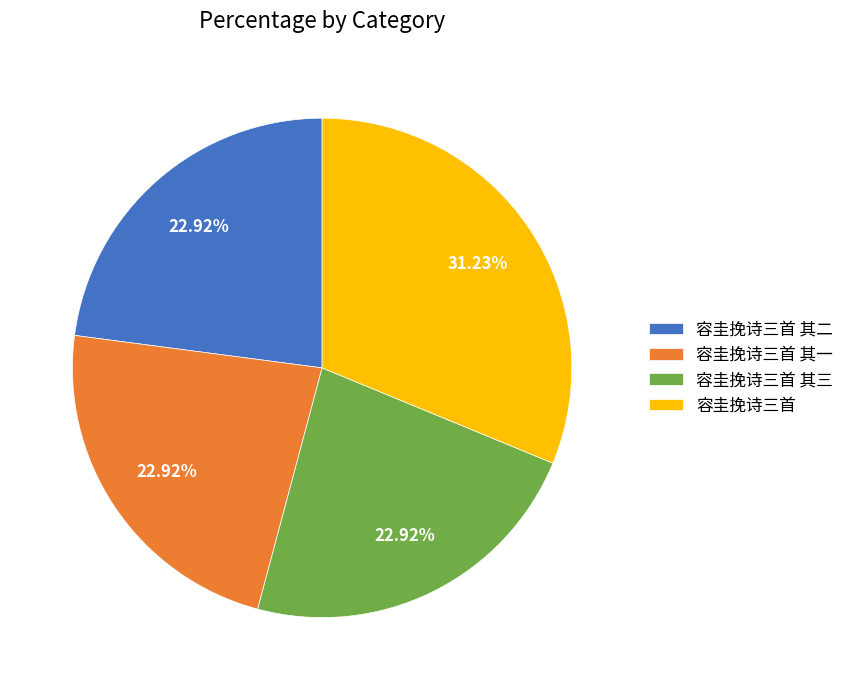

True or false: 容圭挽诗三首 其一 accounts for 23% of the total.

True